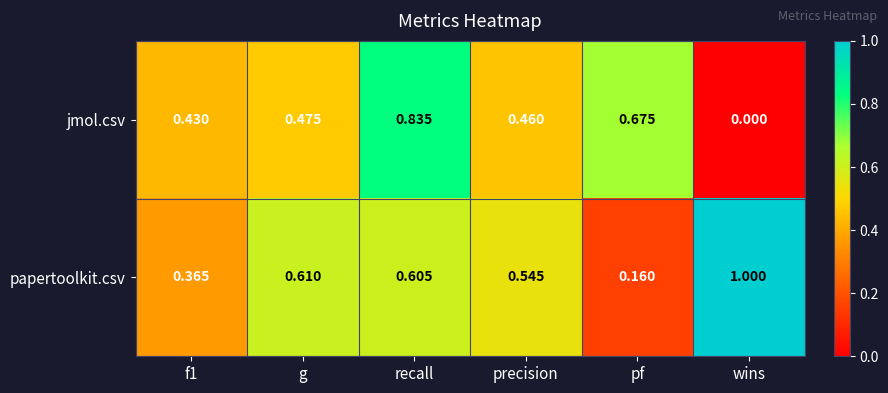

Is the value of jmol.csv at precision greater than the value of papertoolkit.csv at wins?

No